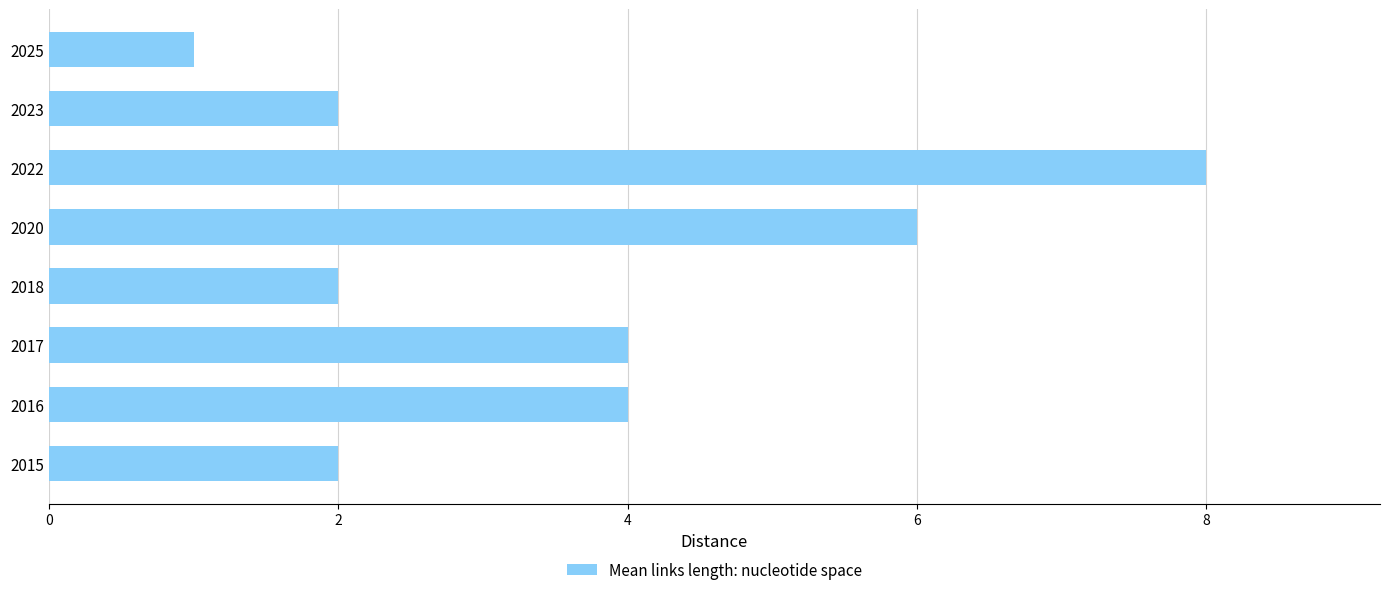

Is it true that the value at 2016 is 1?

False